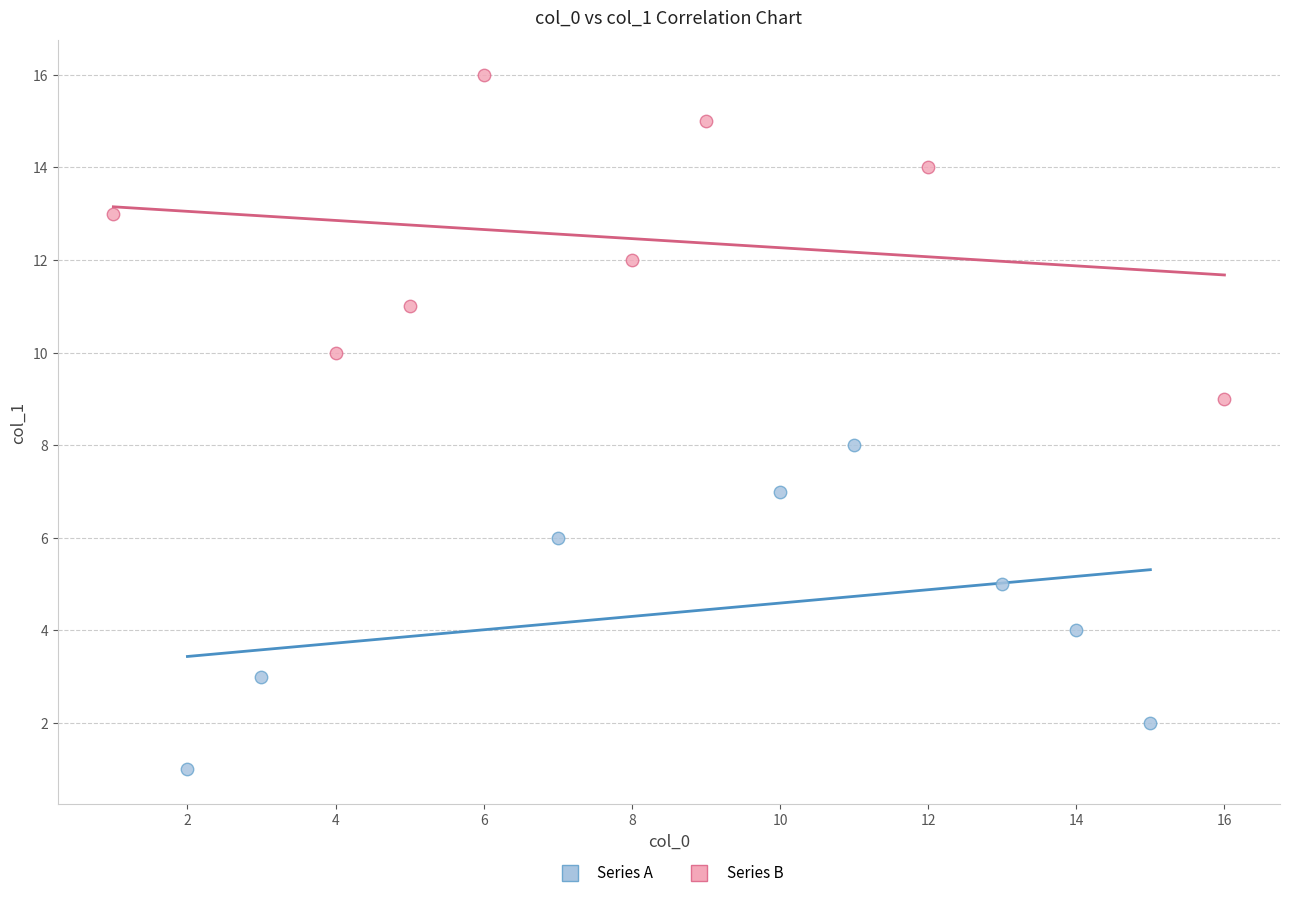

Which series reaches the maximum Y coordinate?

Series B